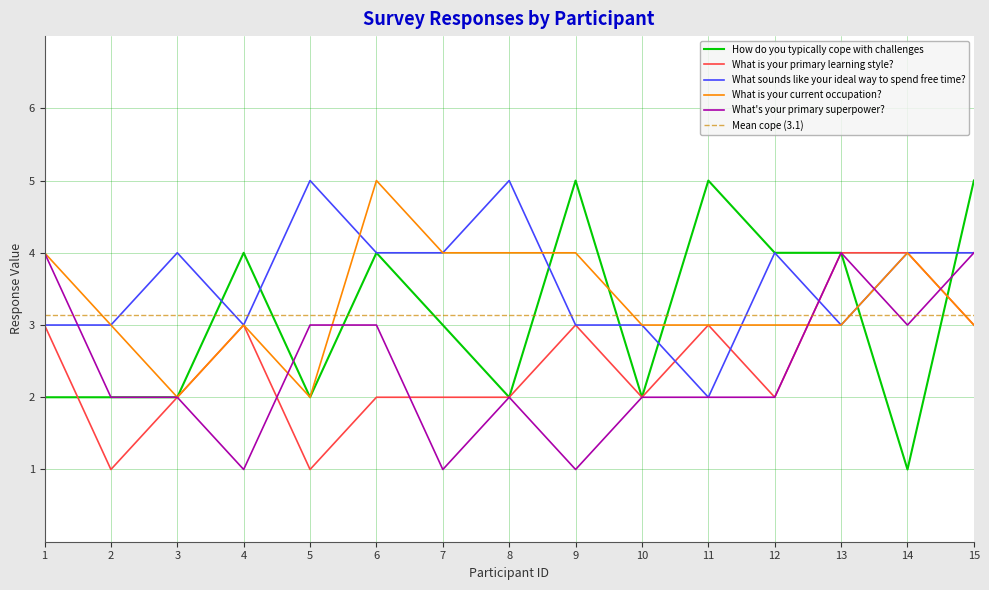

What is the sum of all What is your current occupation? values?

50